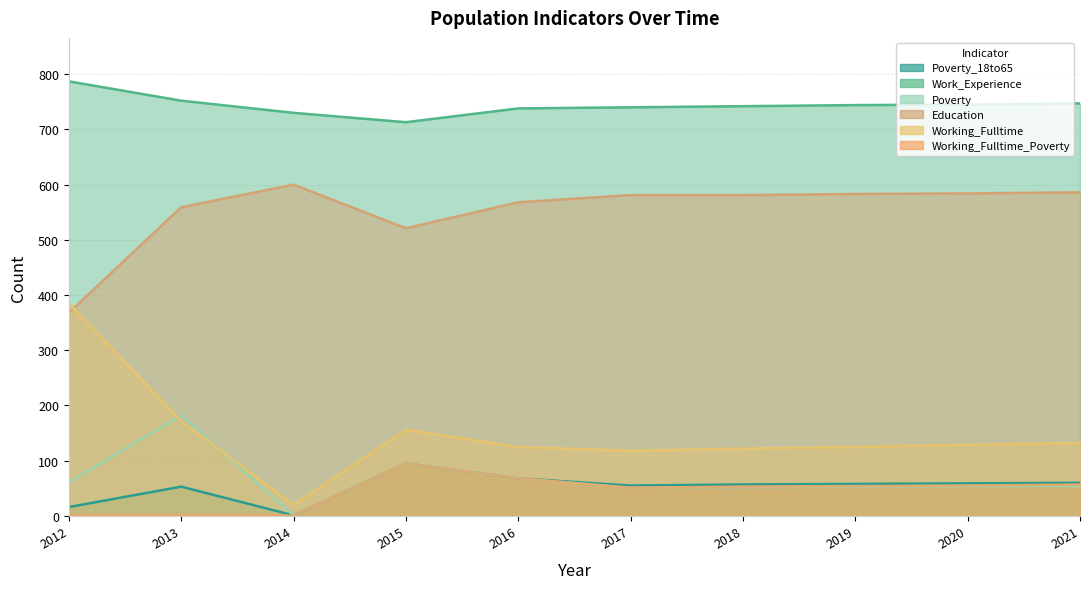

Between 2013 and 2018, which is larger?

2018